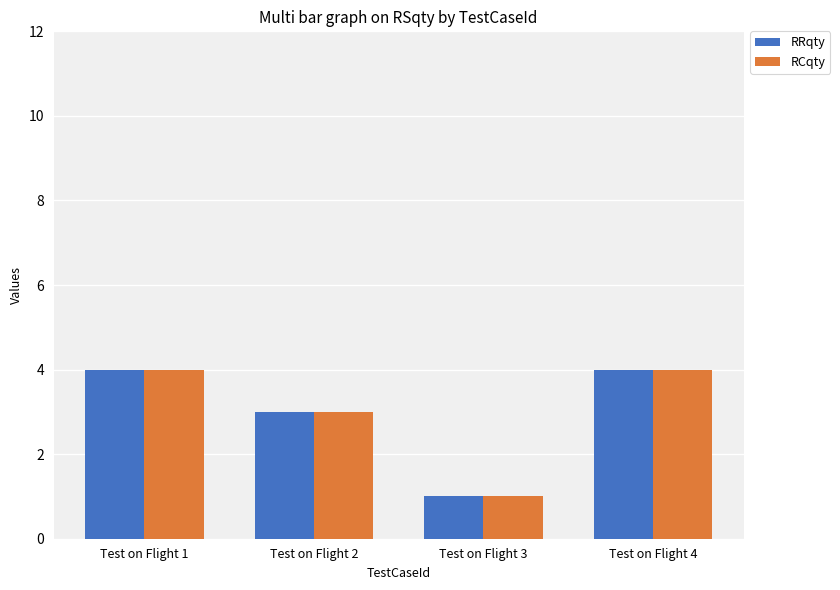

What is the value of the RRqty bar at the 3rd from the left?

1